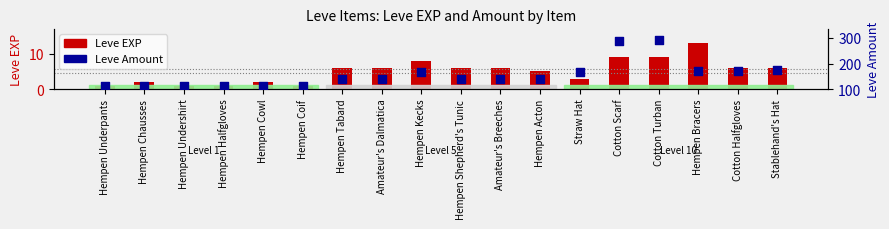

Is the value of Leve EXP at Hempen Underpants greater than the value of Leve Amount at Hempen Cowl?

No